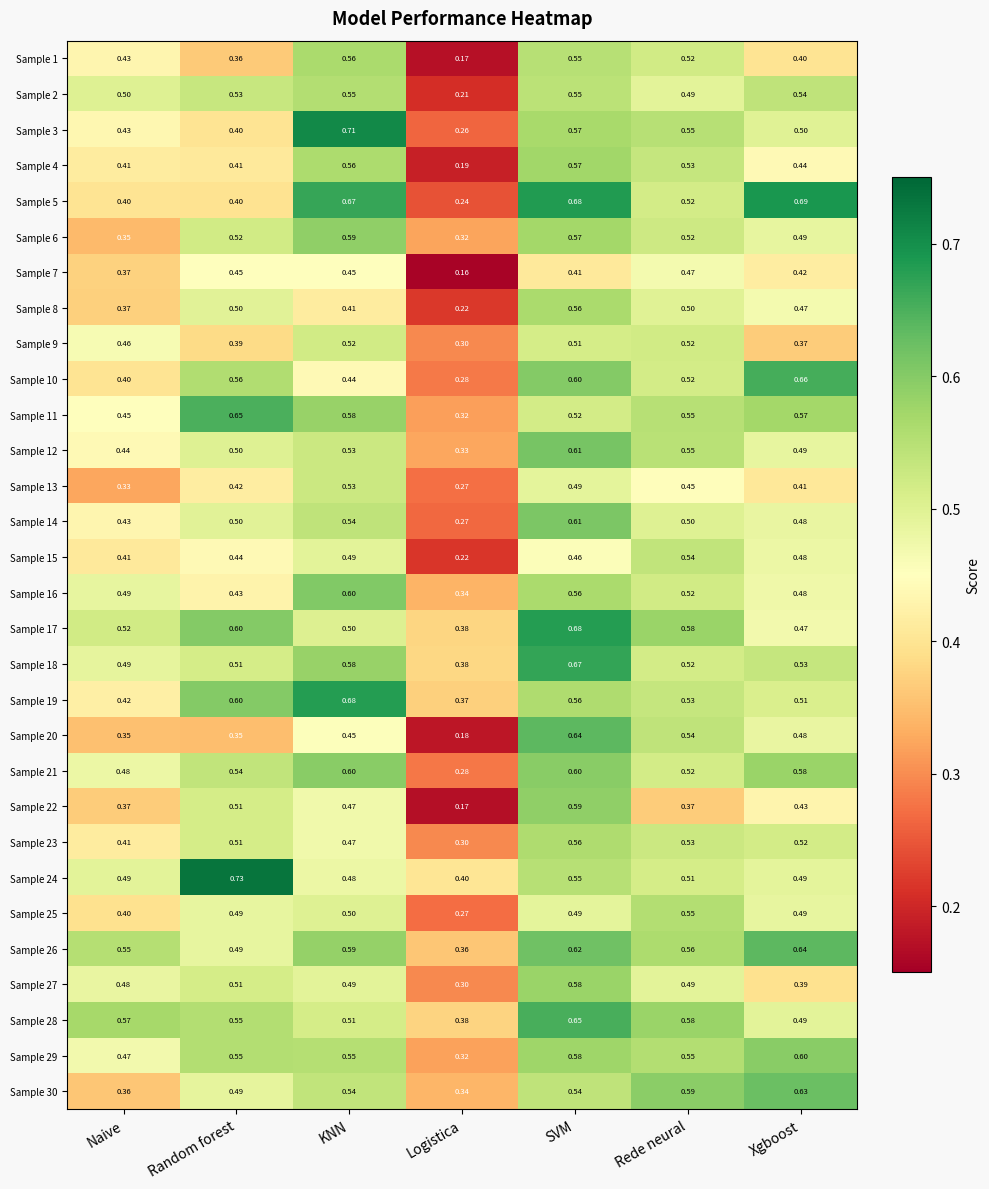

List the labels in order of Sample 10 value, smallest first.

Logistica, Naive, KNN, Rede neural, Random forest, SVM, Xgboost